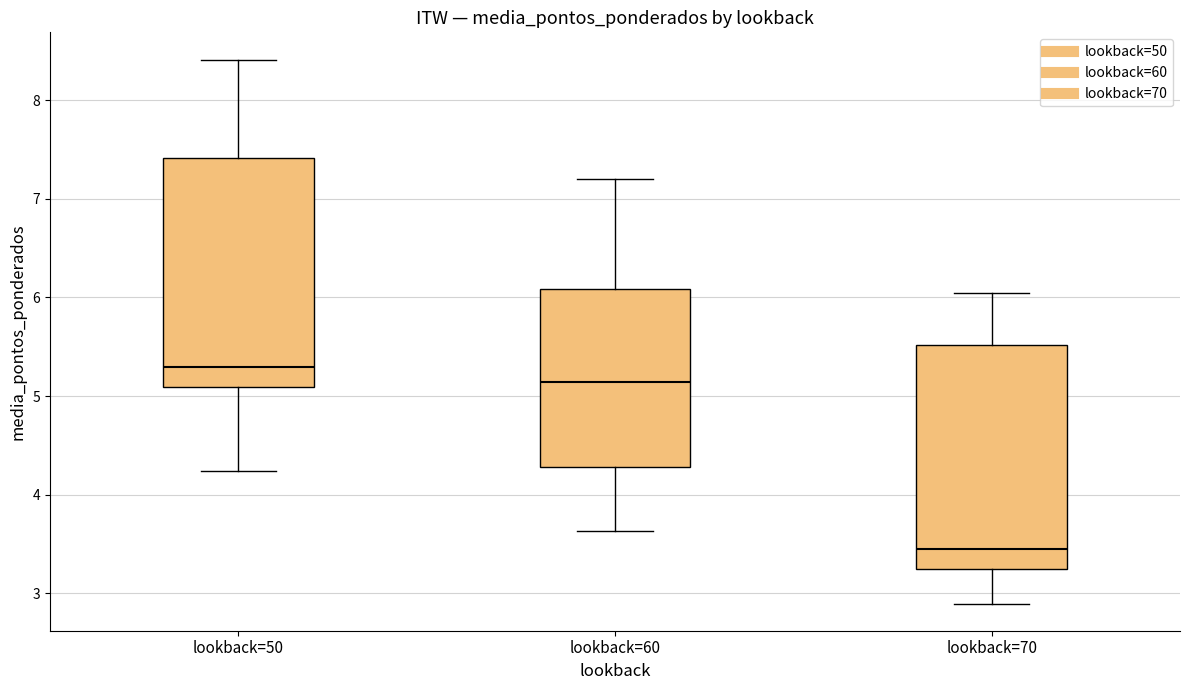

Which box's median line is the lowest?

lookback=70